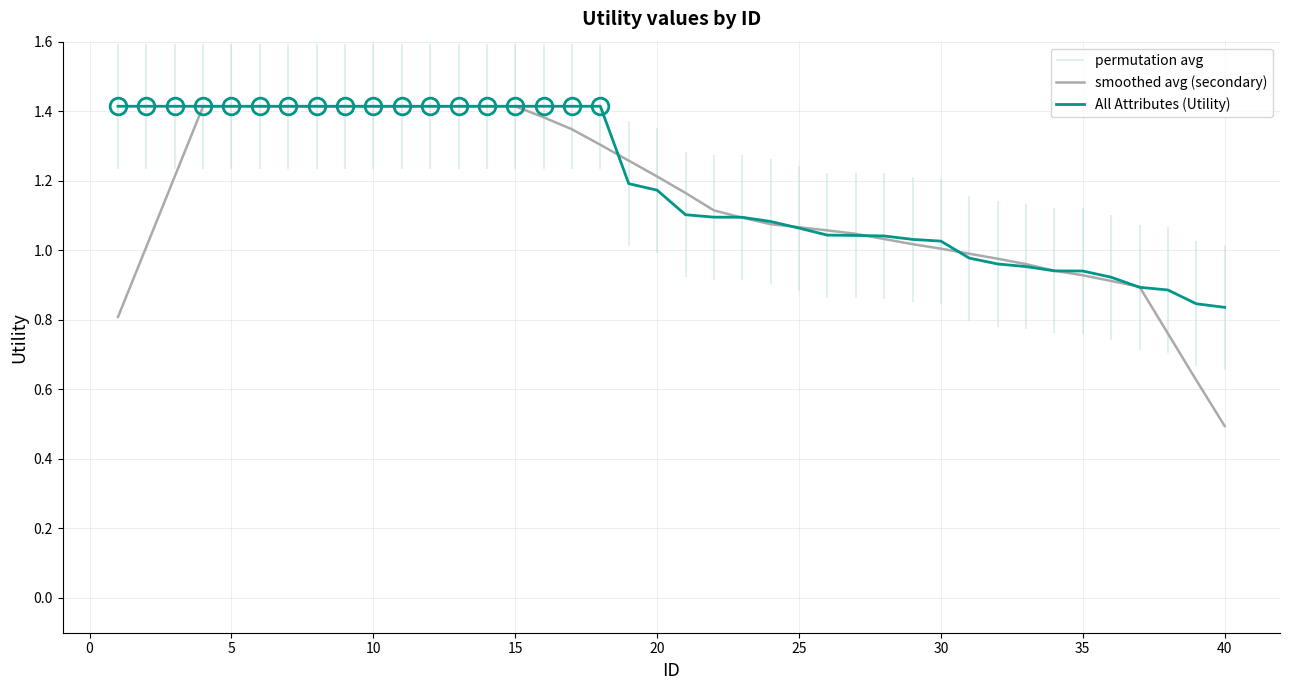

How many values in the All Attributes (Utility) series are below 1?

10